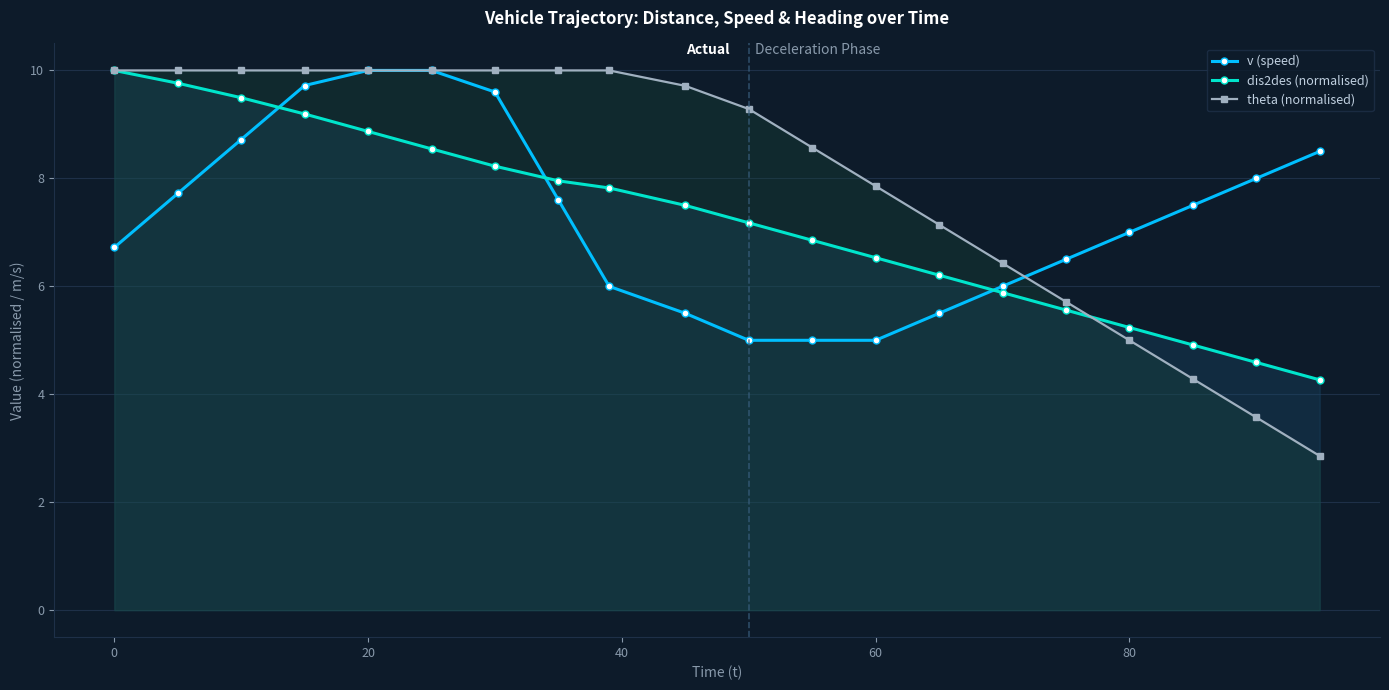

Count the number of categories in the chart.

20